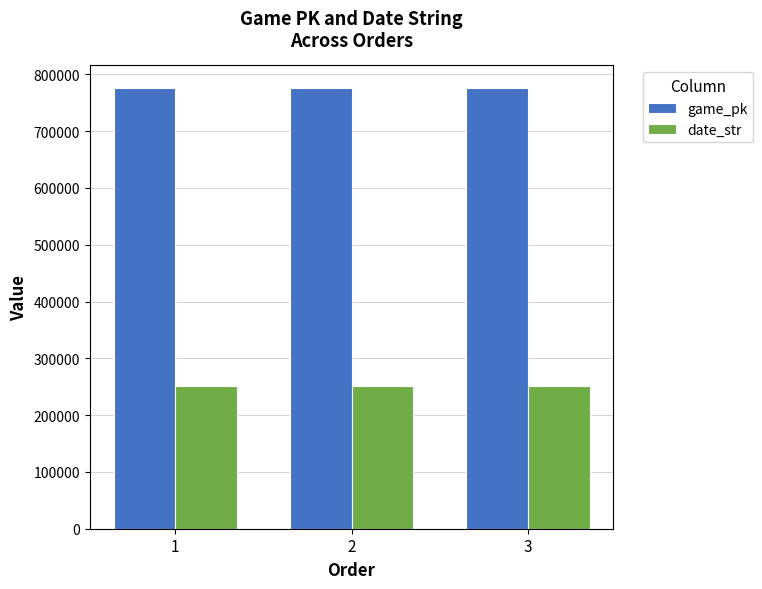

List the series in order of their peak value, highest first.

game_pk, date_str